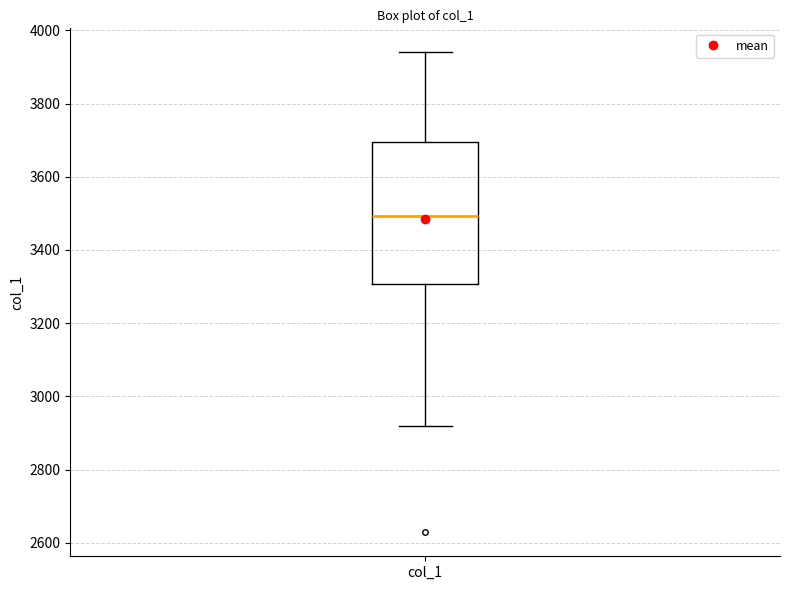

Read this box plot against the y-axis: the position of the median line, the range covered by the box, and the ends of both whiskers. The values are not printed on the chart, so give them approximately, as read against the axis.

median 3500, box 3300 to 3700, whiskers 2920 to 3940